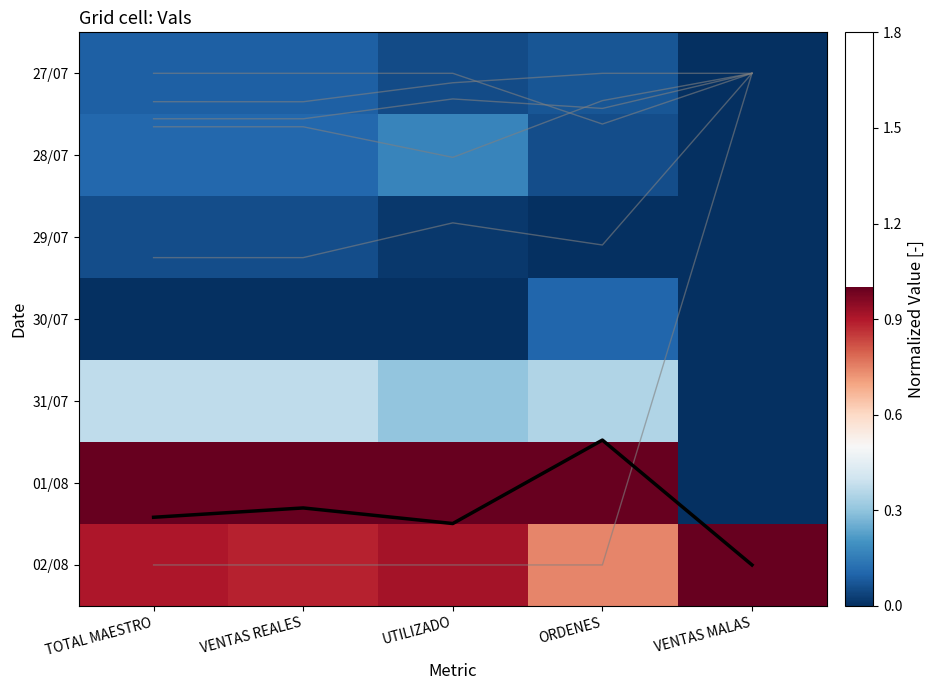

True or false: 31/07 has a value of 0.7 at TOTAL MAESTRO.

False